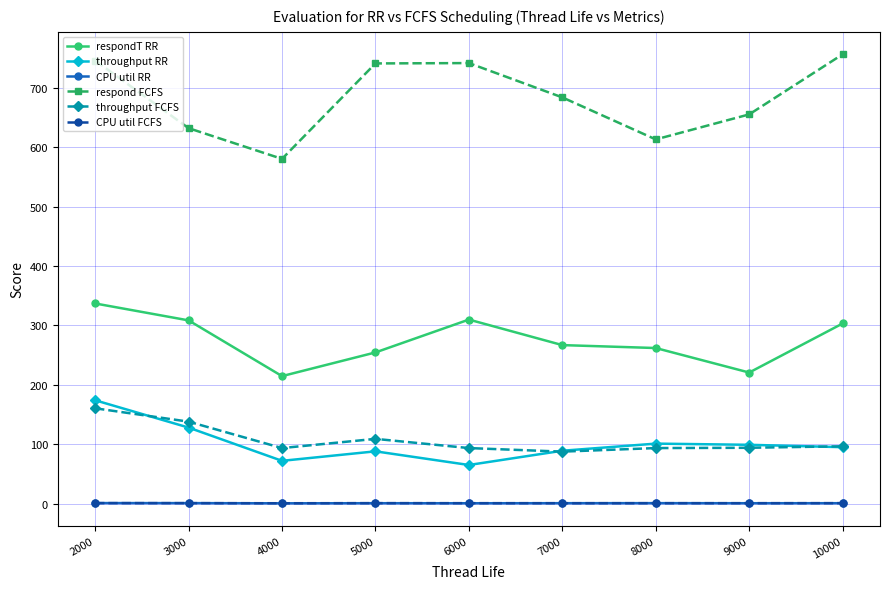

What is the greatest value displayed?

756.7